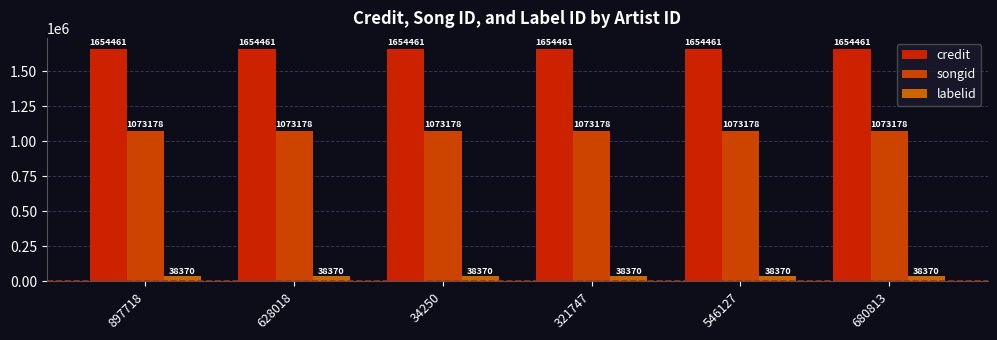

At which category does the chart reach its peak across all series?

897718